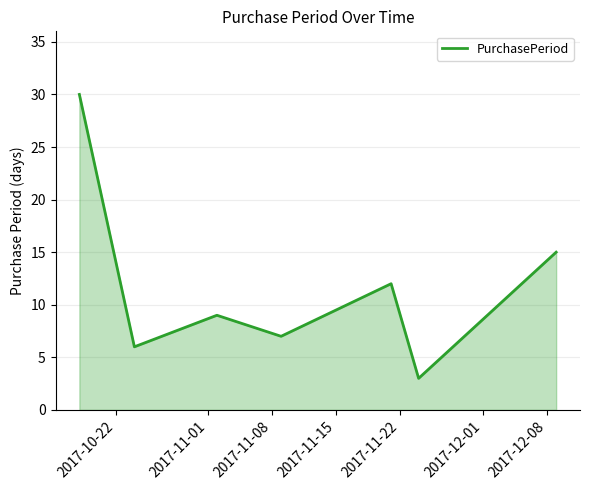

What is the smallest value displayed?

3